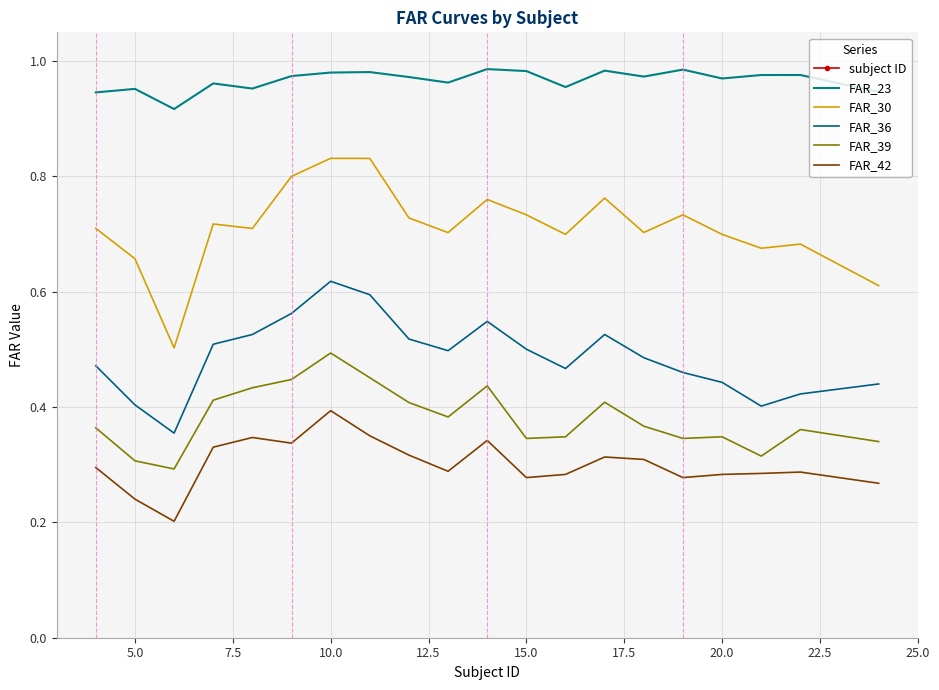

How many interior local valleys does the FAR_30 series have?

6